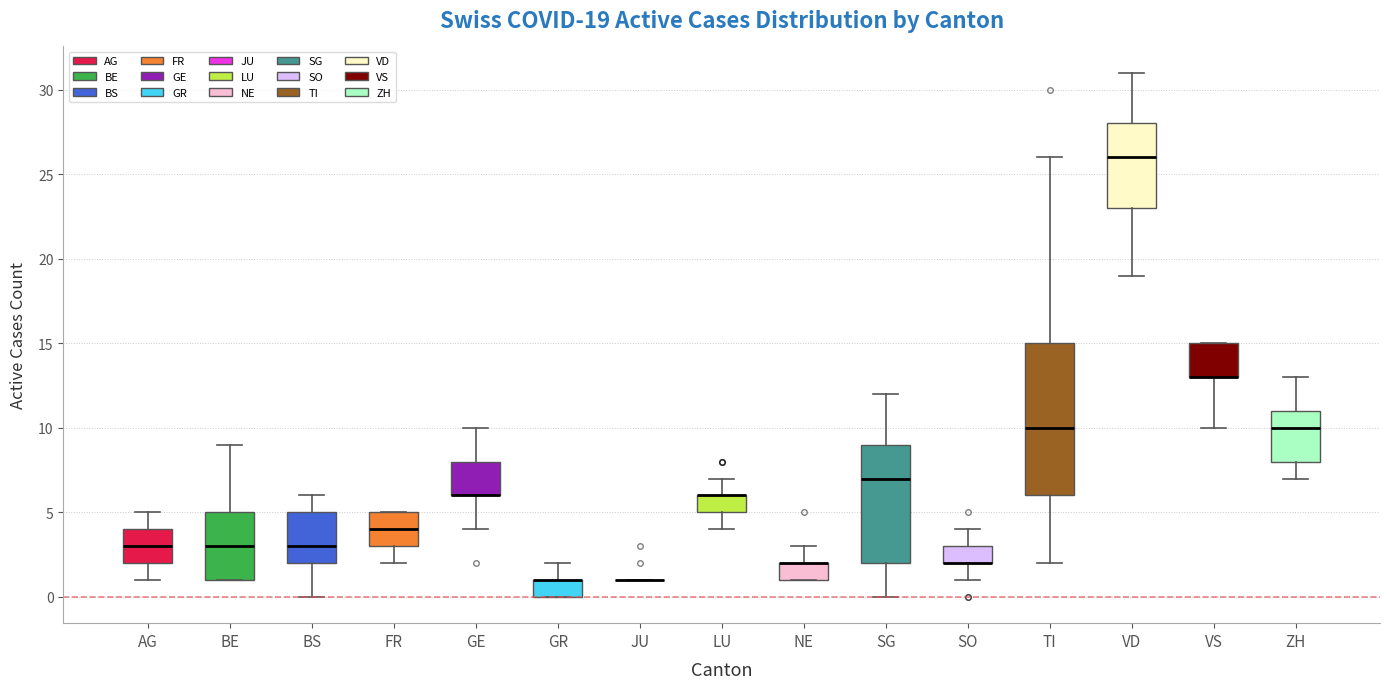

Which box is the tallest, from its lower edge to its upper edge?

TI